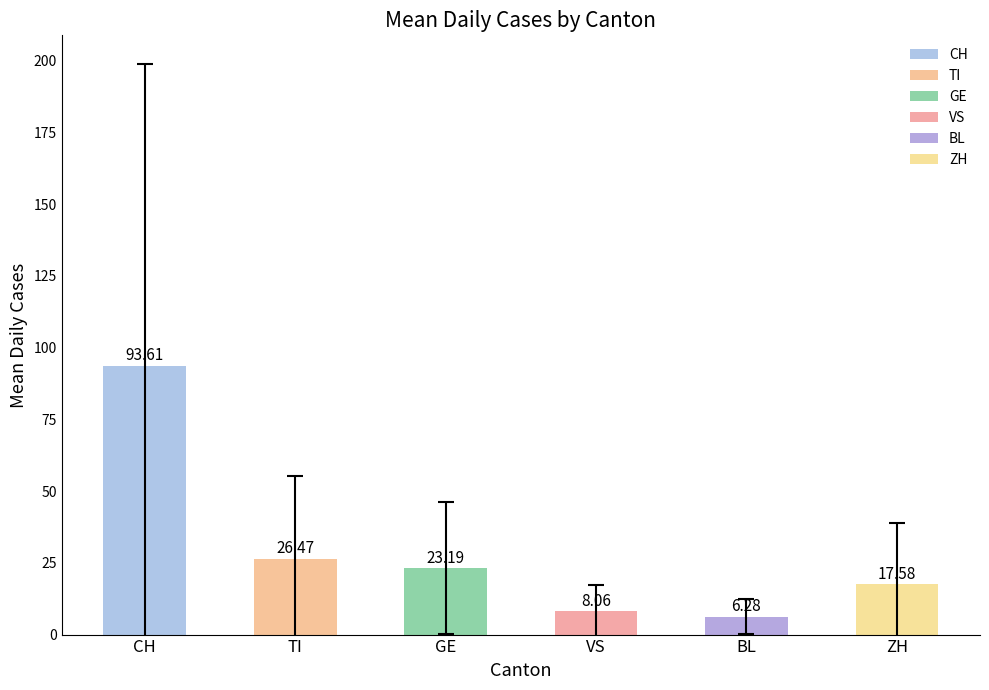

What is the average value?

29.2